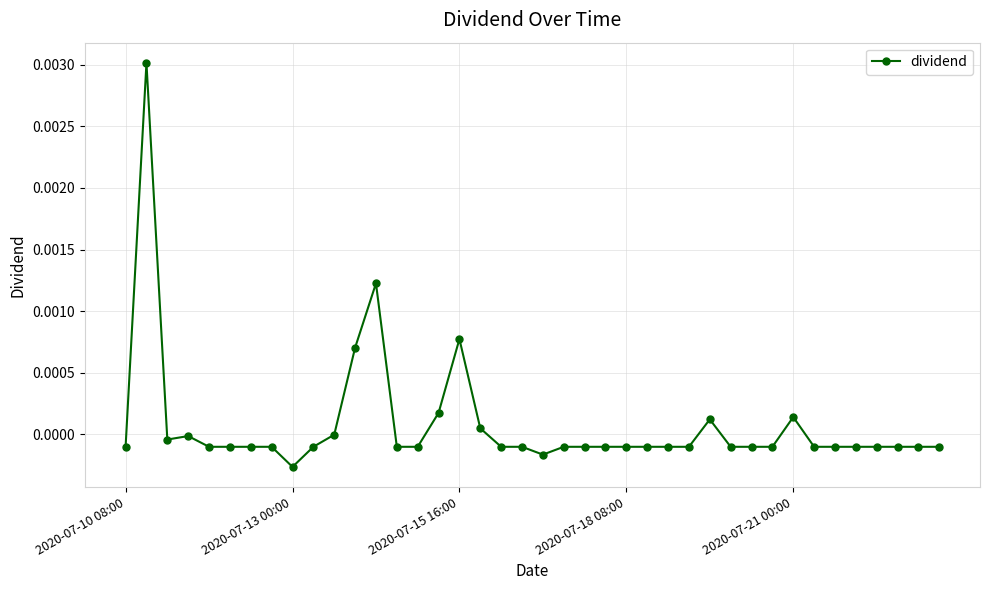

Count the number of categories in the chart.

40